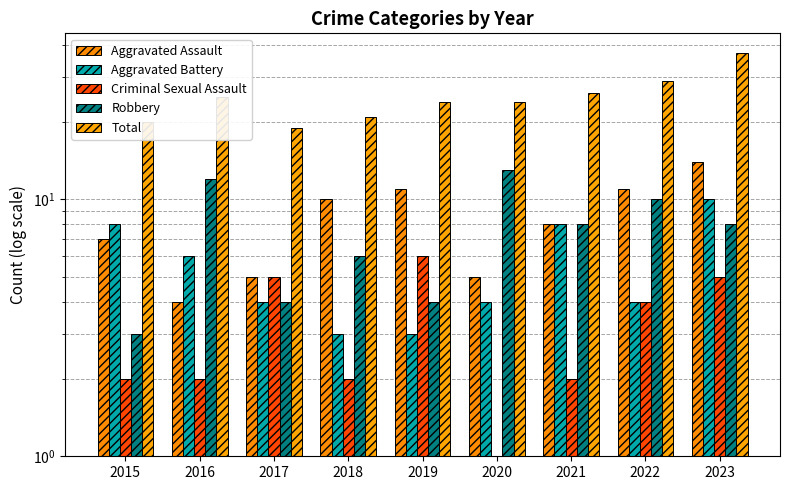

The Criminal Sexual Assault series shows 10 at 2019. True or false?

False